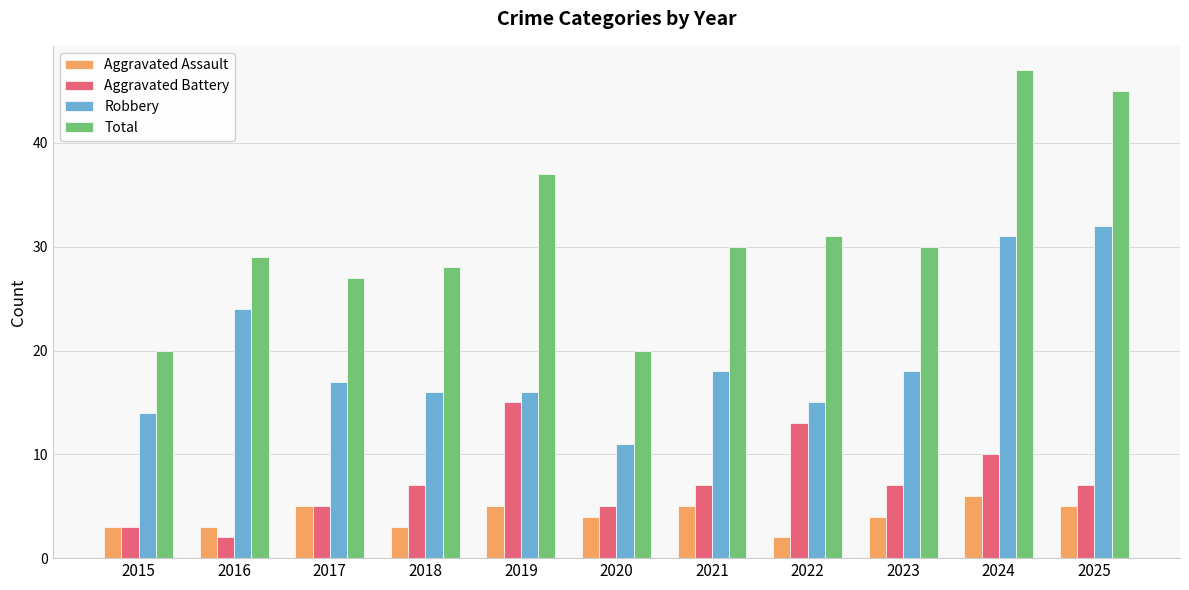

Rank the series at 2020 from highest to lowest value.

Total, Robbery, Aggravated Battery, Aggravated Assault